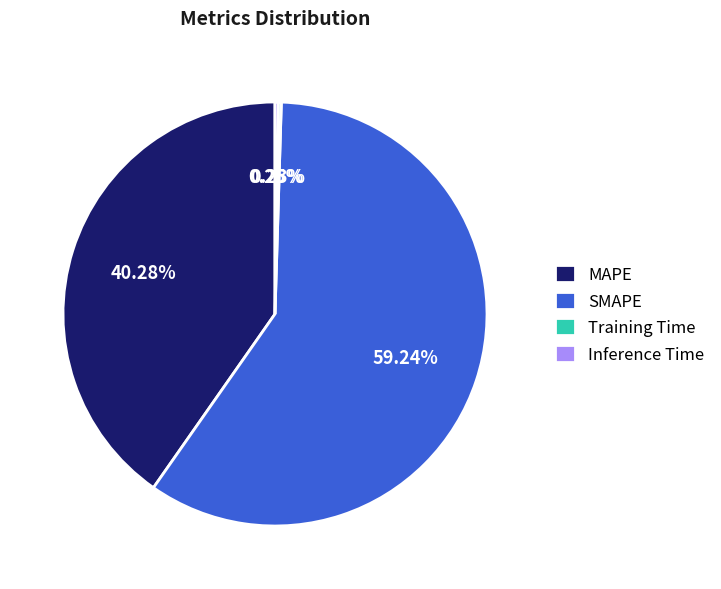

Which slice is the largest?

SMAPE